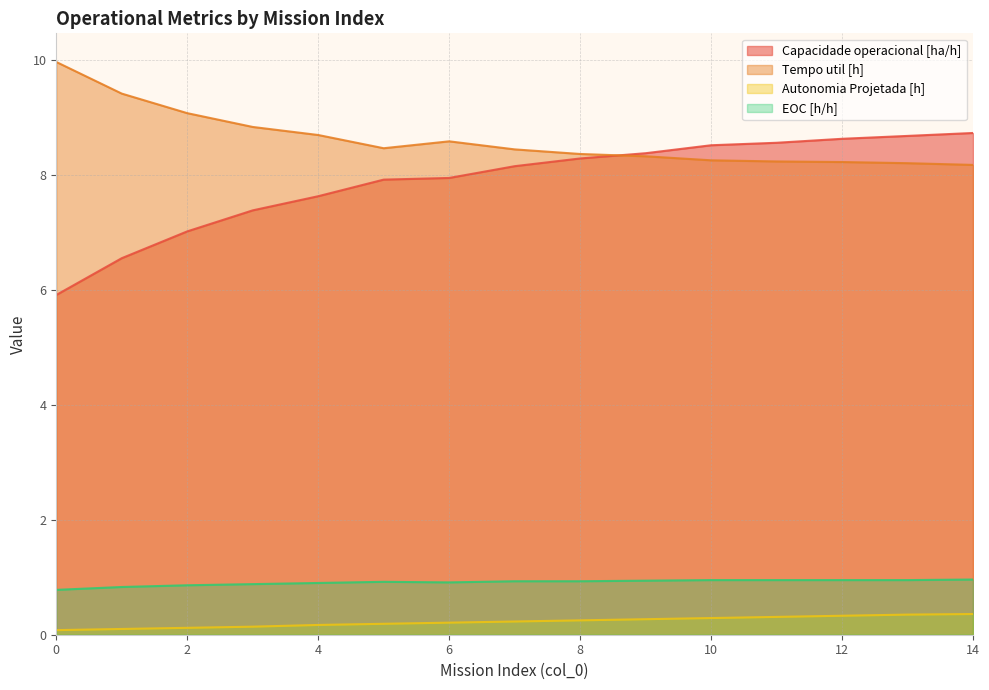

Which series changed the most between 9 and 13?

Capacidade operacional [ha/h]